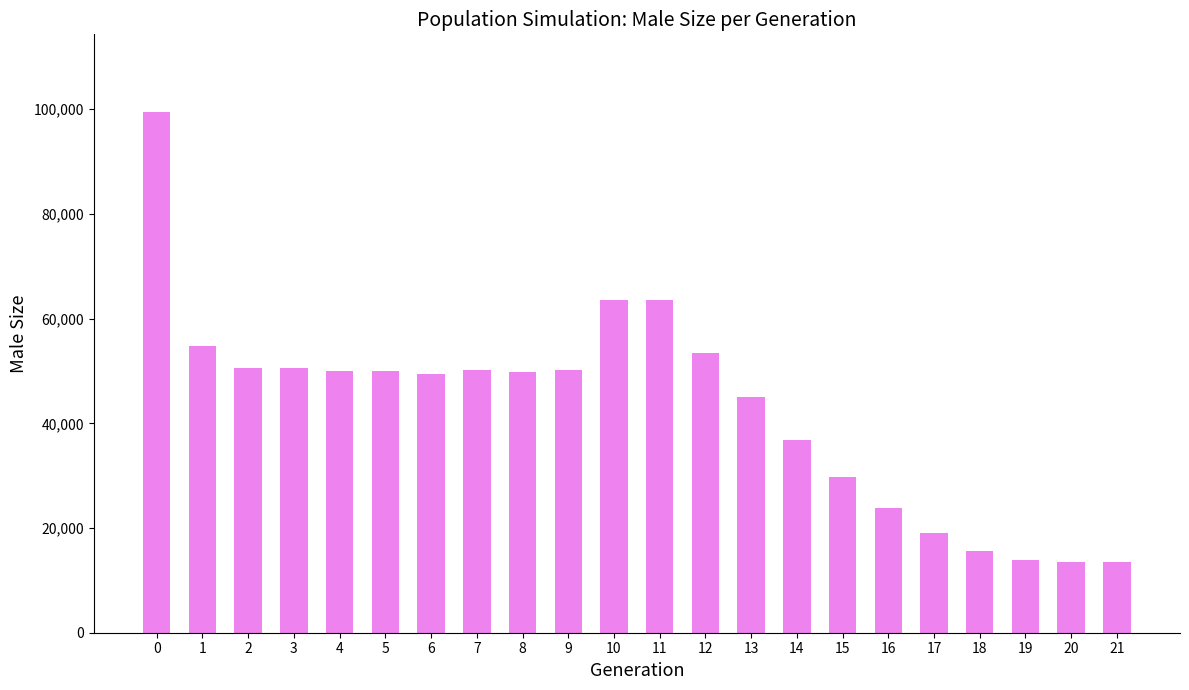

What is the value of the 5th bar from the left?

49987